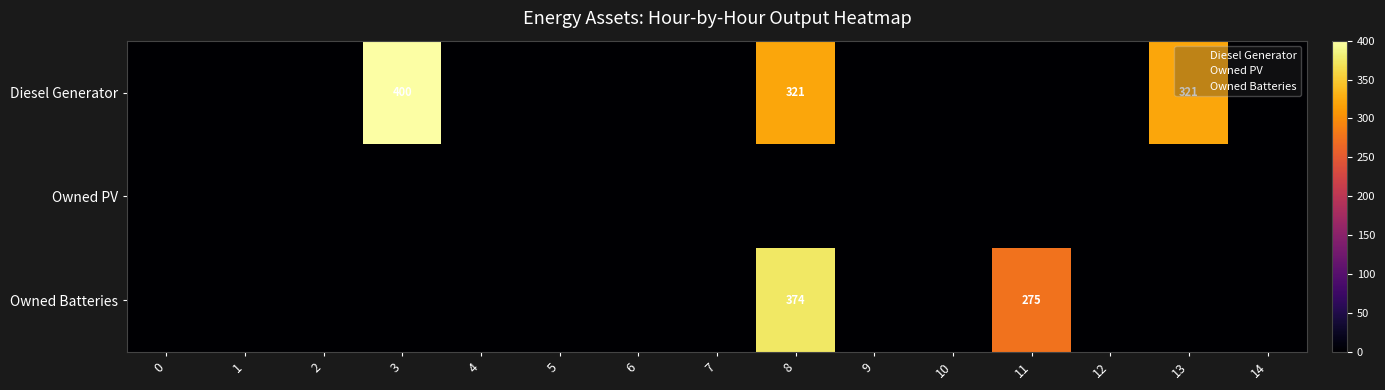

At which label is Owned Batteries closest to 187?

11